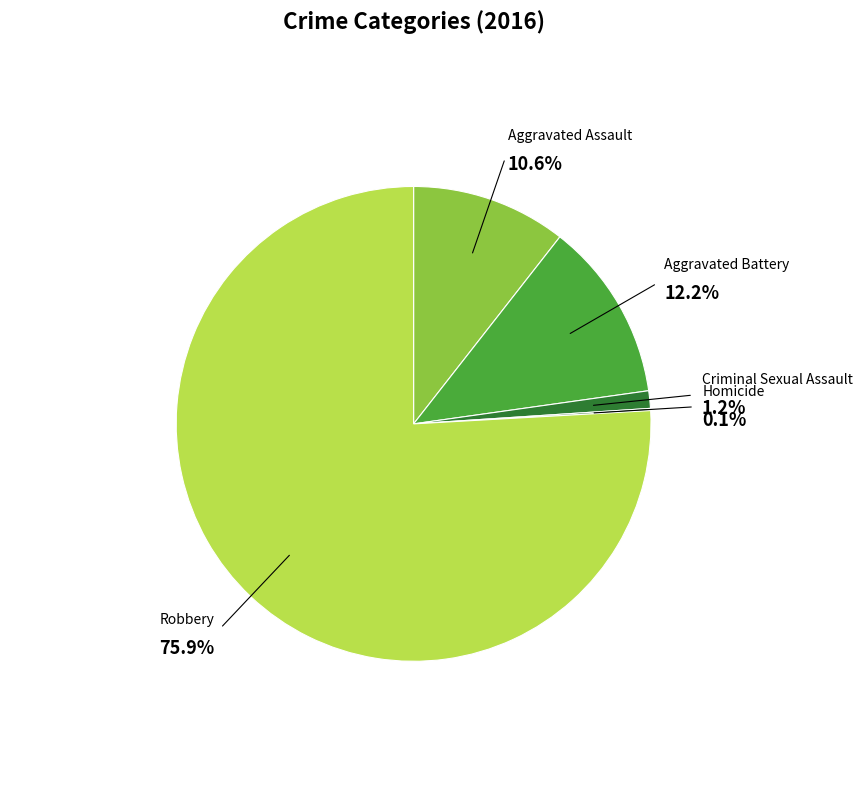

How many slices are in this pie chart?

5